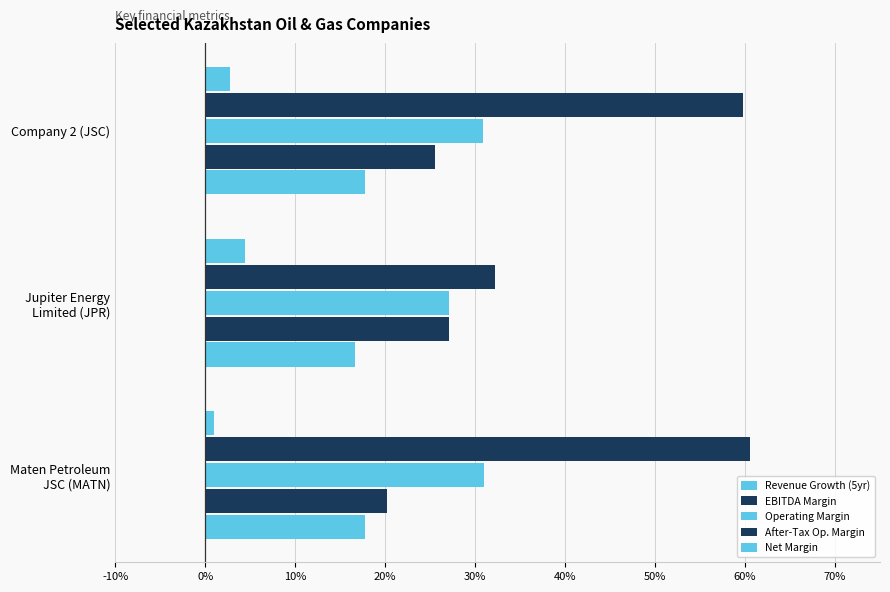

What is the sum of all Operating Margin values?

0.9